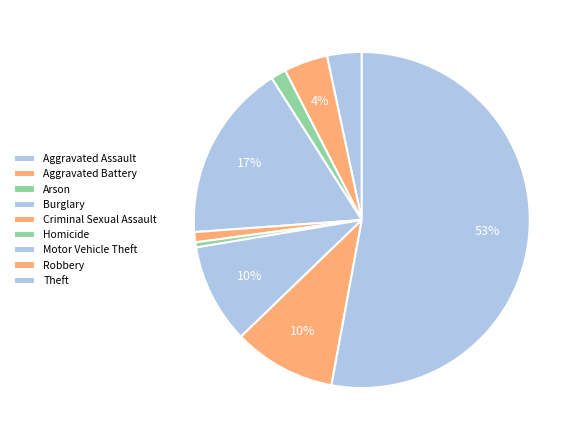

How many segments does this pie chart have?

9